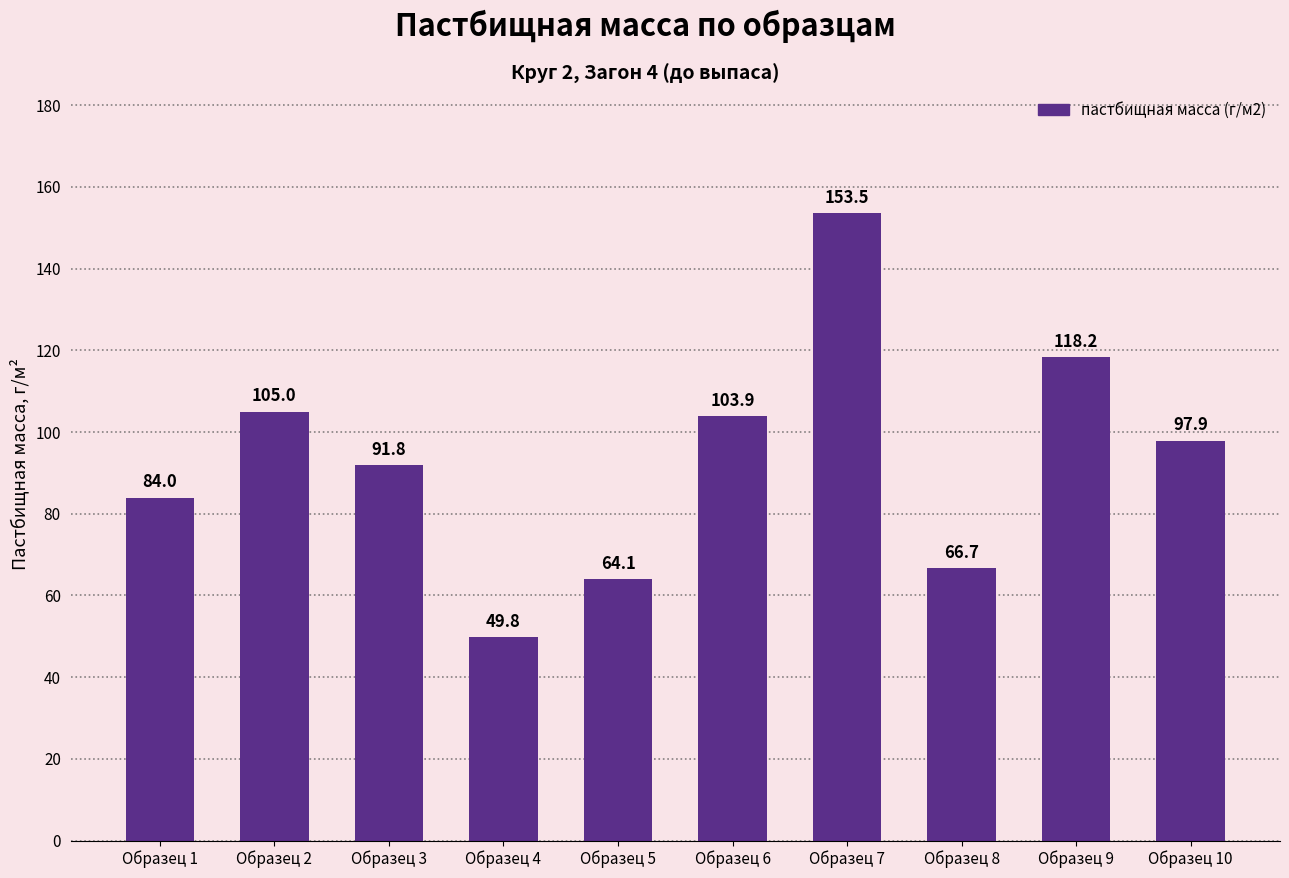

Rank the categories by value from lowest to highest.

Образец 4, Образец 5, Образец 8, Образец 1, Образец 3, Образец 10, Образец 6, Образец 2, Образец 9, Образец 7